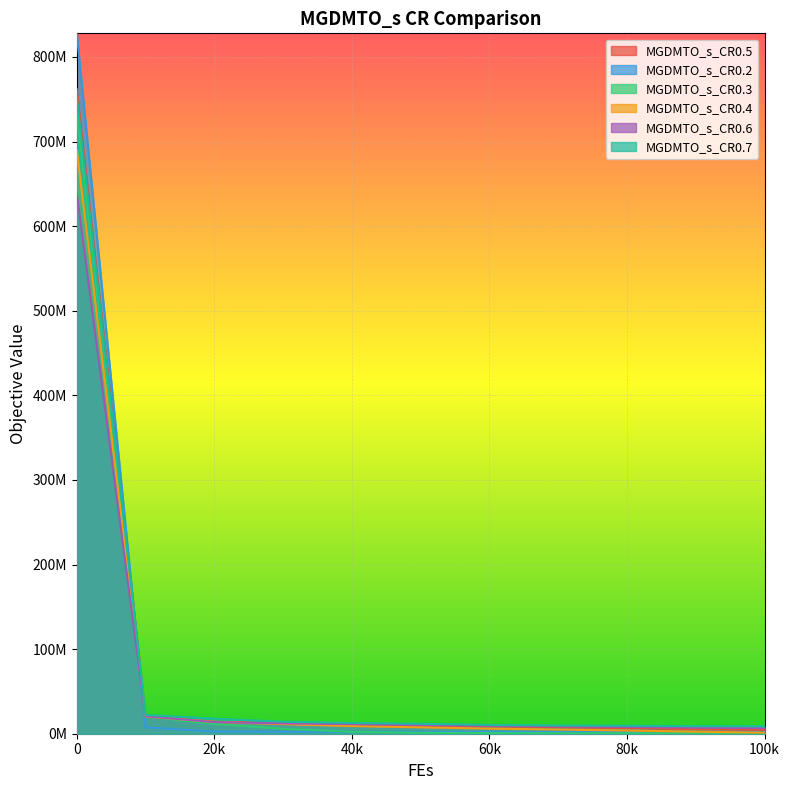

True or false: MGDMTO_s_CR0.2 and MGDMTO_s_CR0.3 intersect in this chart.

True